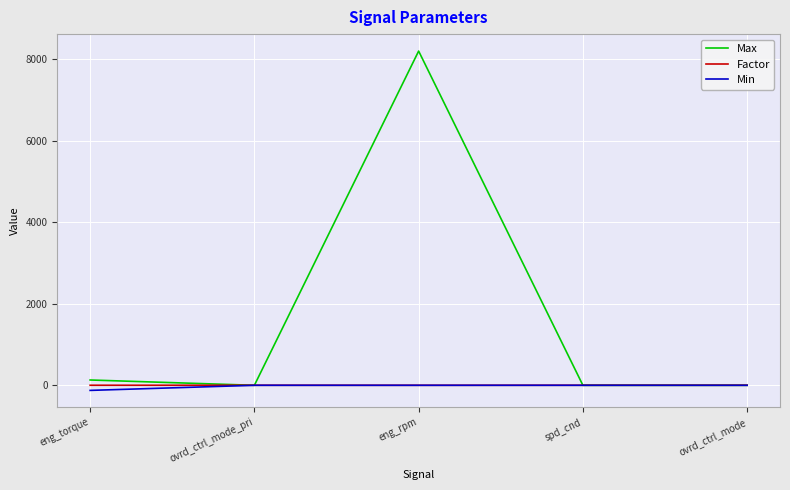

What is the approximate value of Factor at eng_torque?

1.0